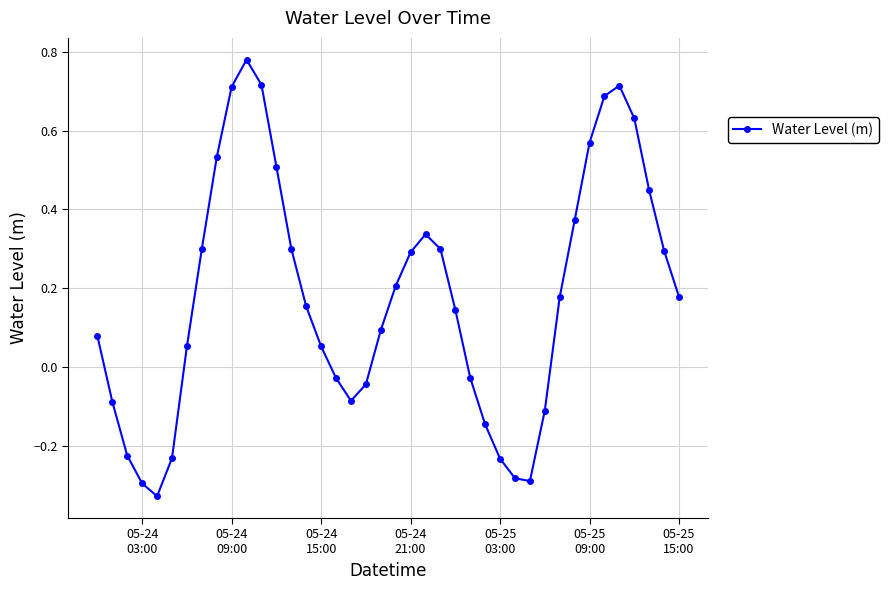

What is the difference between the maximum and minimum values?

1.1